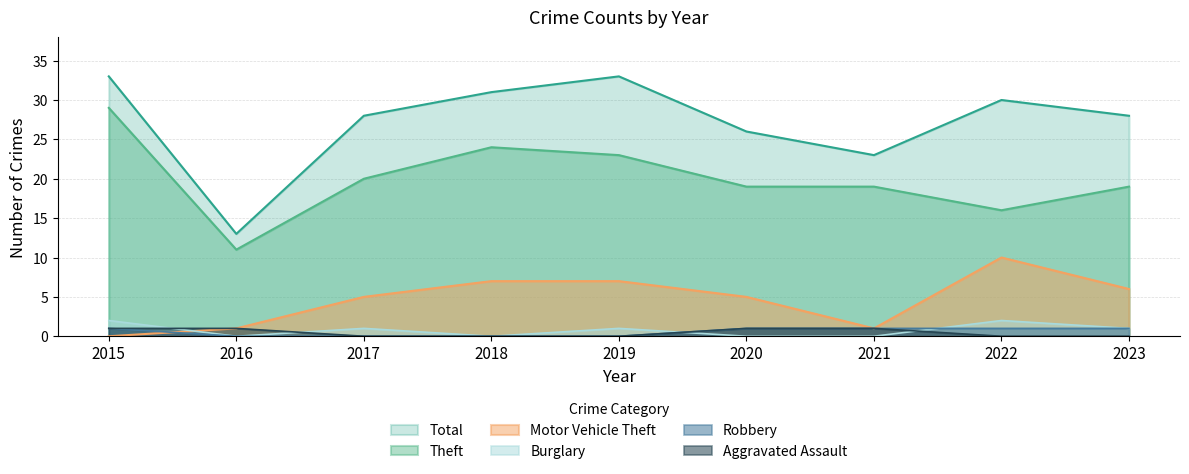

At which label does Theft reach its peak?

2015